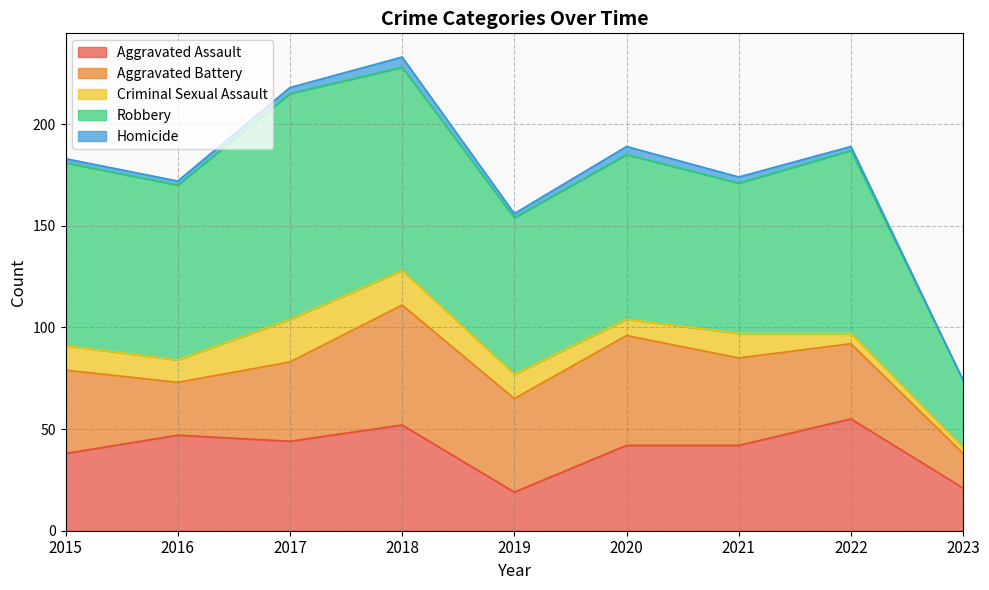

What is the spread (max minus min) of values at 2022?

88